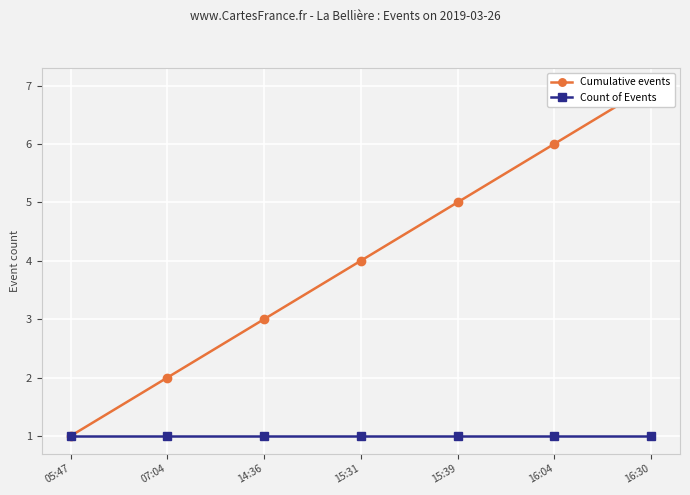

What is the difference between the highest and lowest values at 15:39?

4